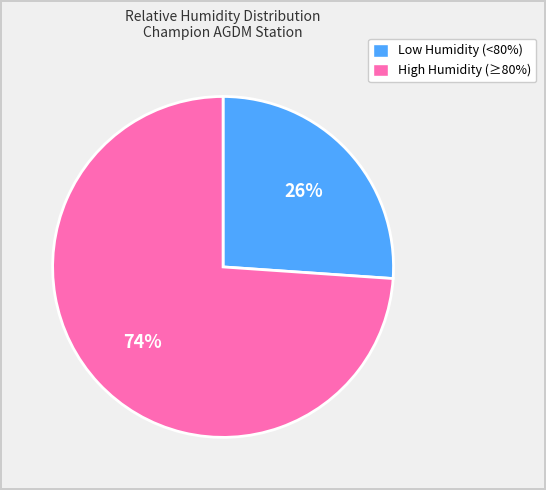

Count the number of slices in the pie.

2